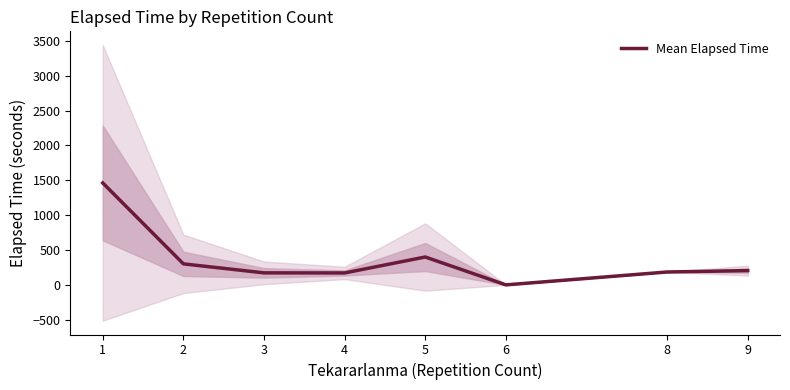

Which category has the highest value across all series?

1